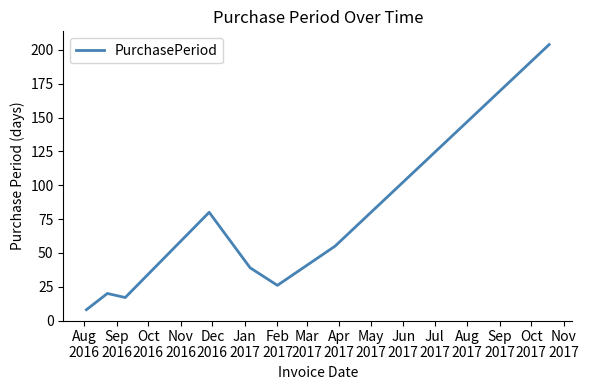

True or false: the data has more than 0 interior local peaks.

True